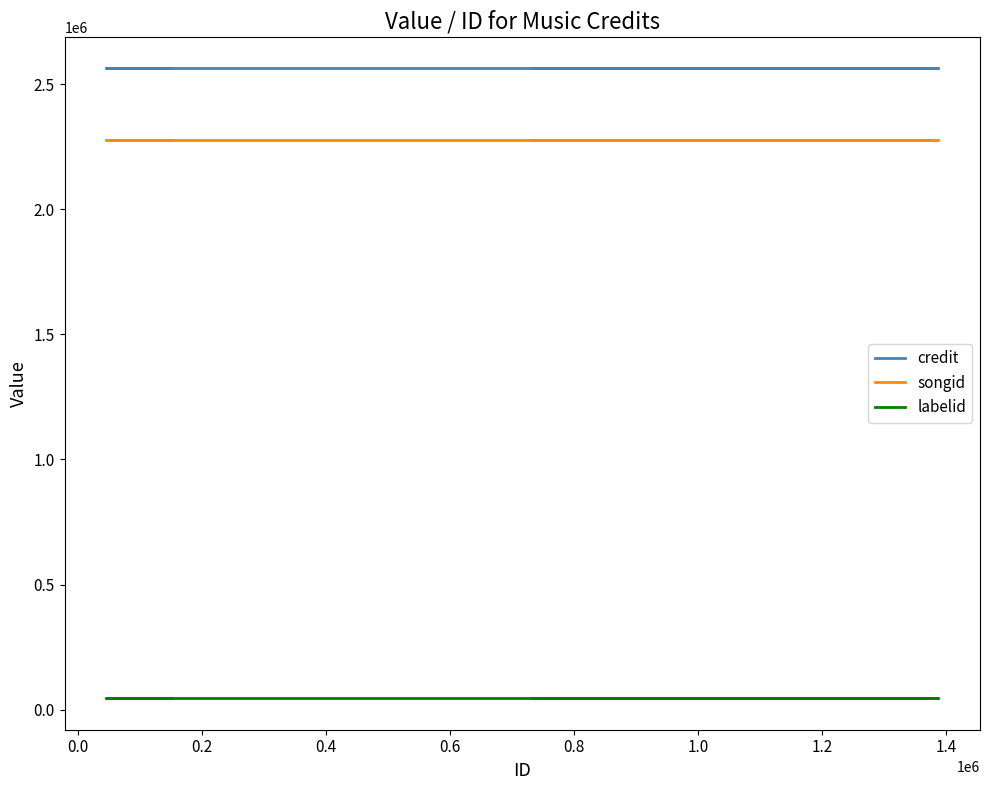

What is the difference between the highest and lowest values at 0.4?

2516991